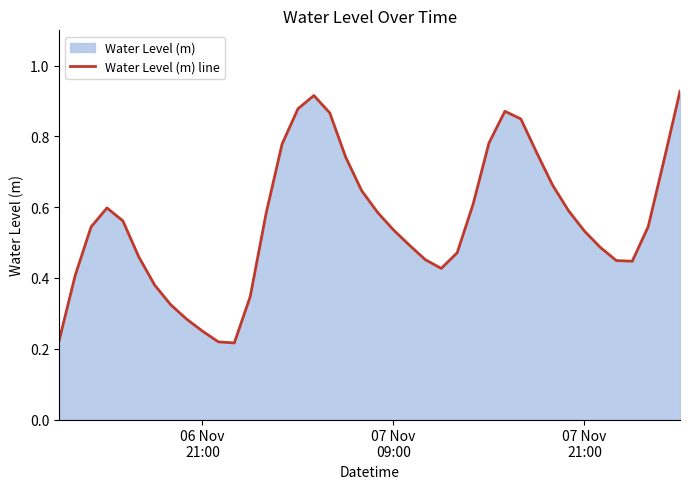

How many lines are shown in the chart?

1